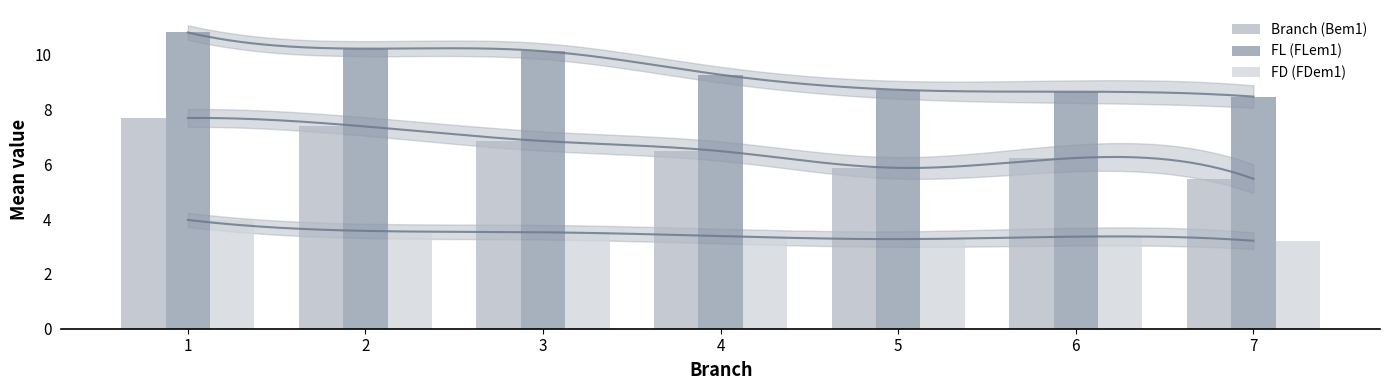

True or false: Branch (Bem1) has a value of 7.7 at 1.

True